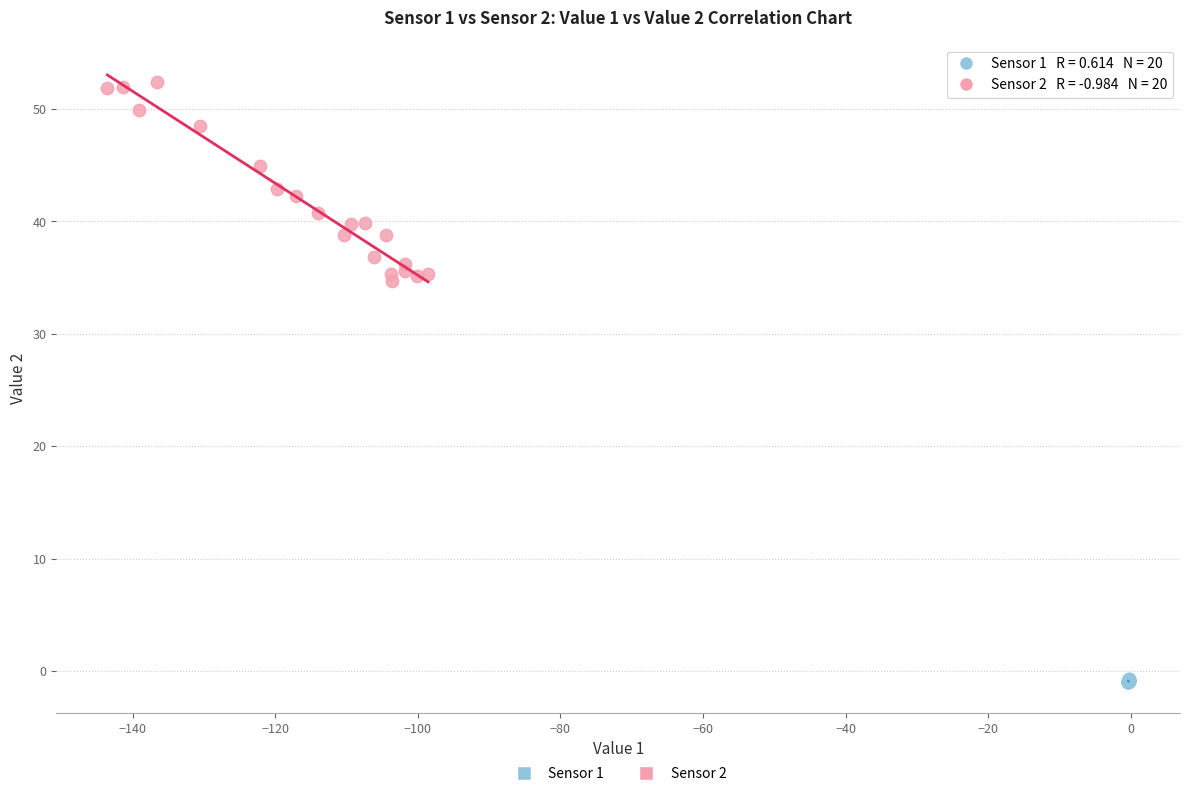

Which series contains the highest Y value?

Sensor 2